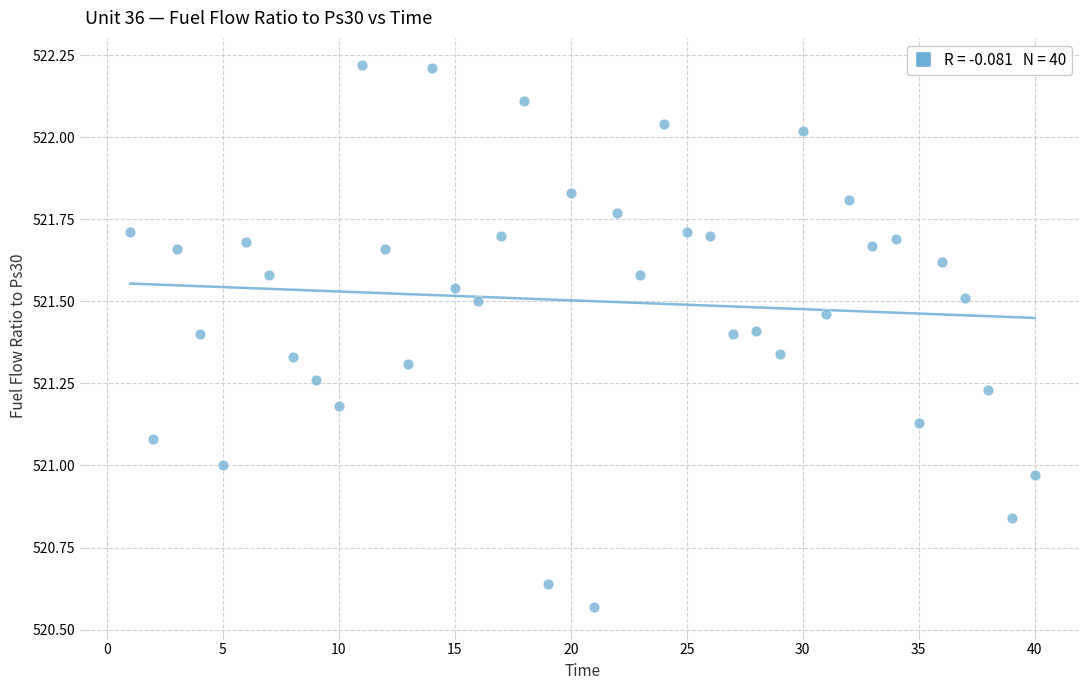

What is the range of X values (max minus min)?

39.0